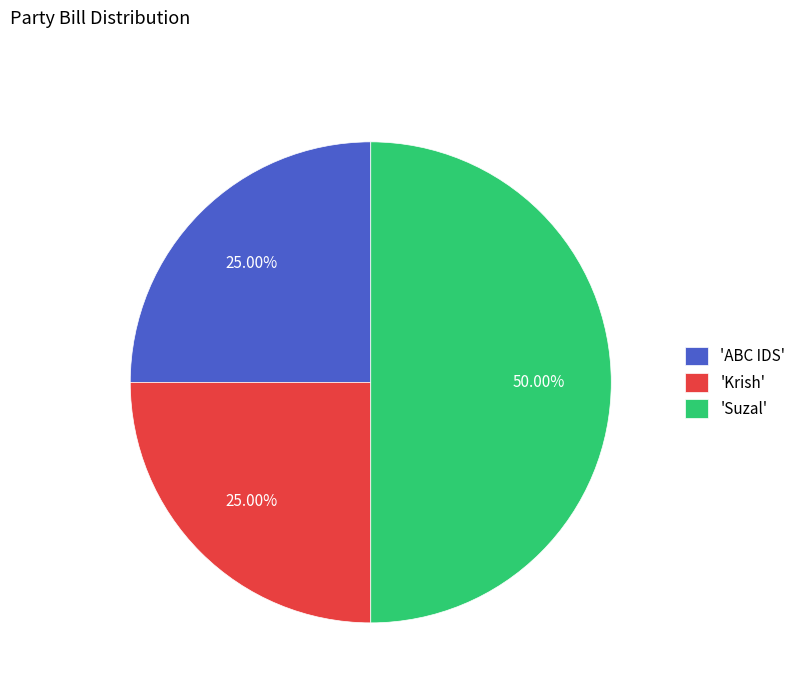

Is the sum of 'ABC IDS' and 'Suzal' greater than half?

Yes